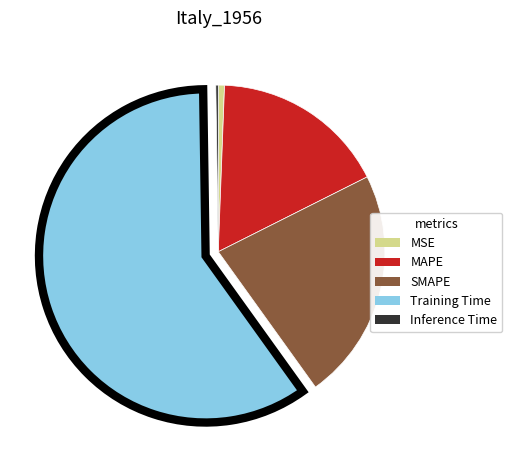

Which category has the biggest portion of the pie?

Training Time